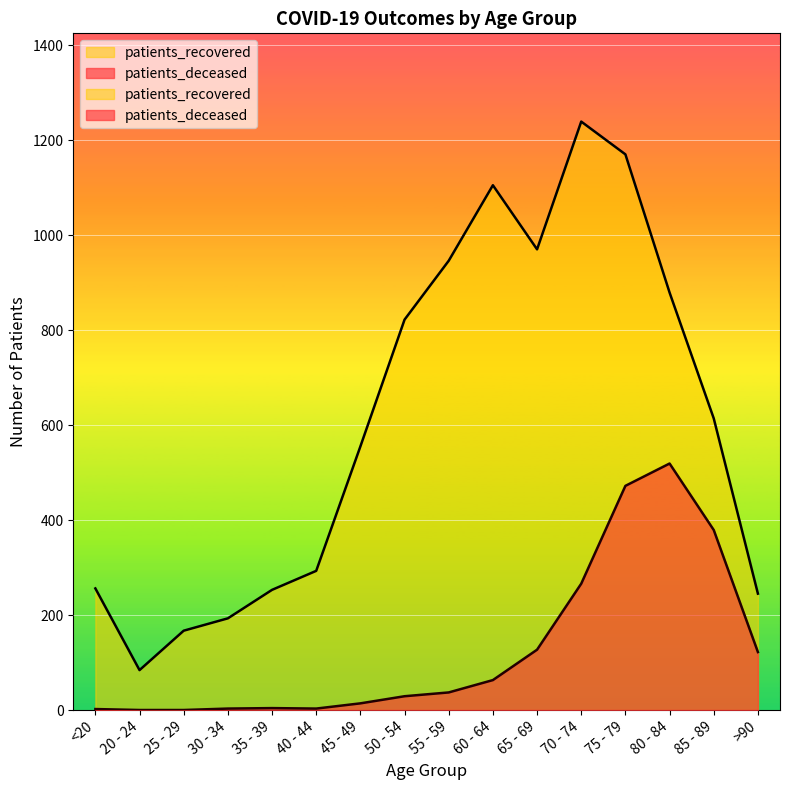

What is the average value of the patients_deceased series?

128